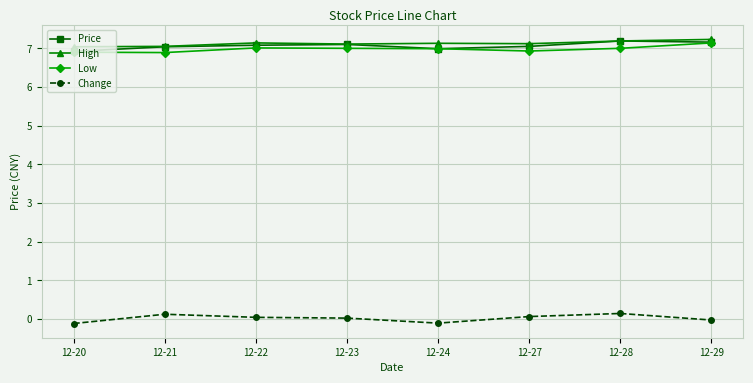

True or false: Price and Change intersect in this chart.

False